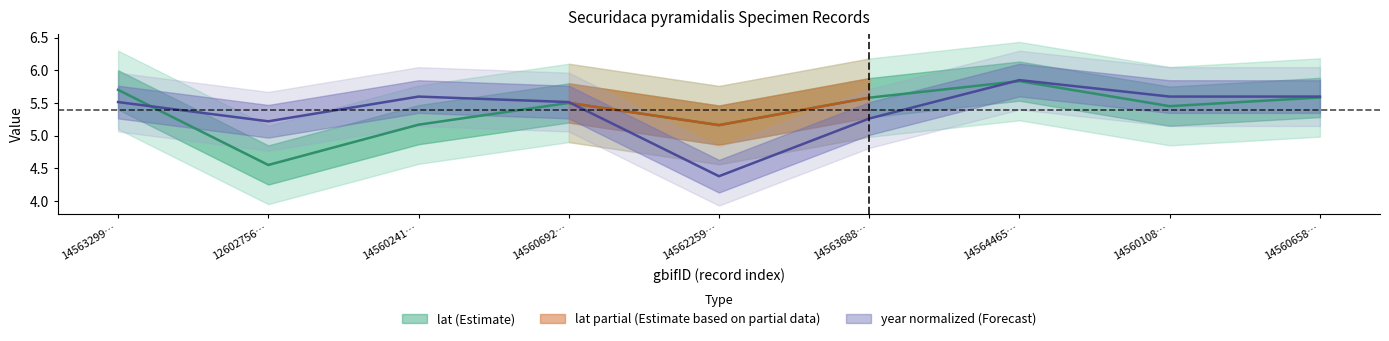

True or false: year has more than 1 interior local peaks.

True